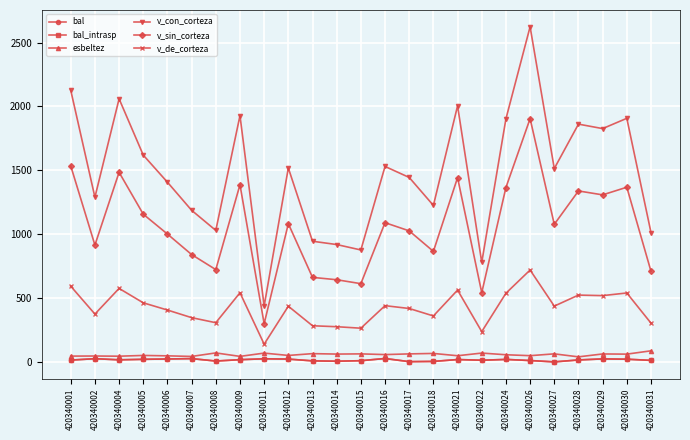

Which category has the lowest value in the v_de_corteza series?

420340011